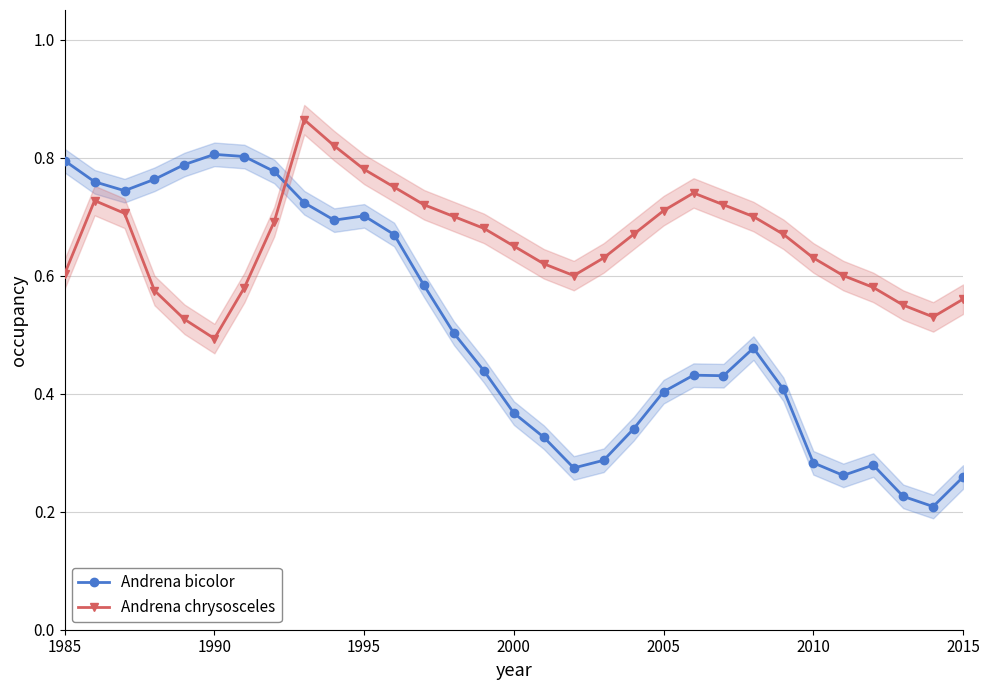

How many intersections are there between Andrena bicolor and Andrena chrysosceles?

1